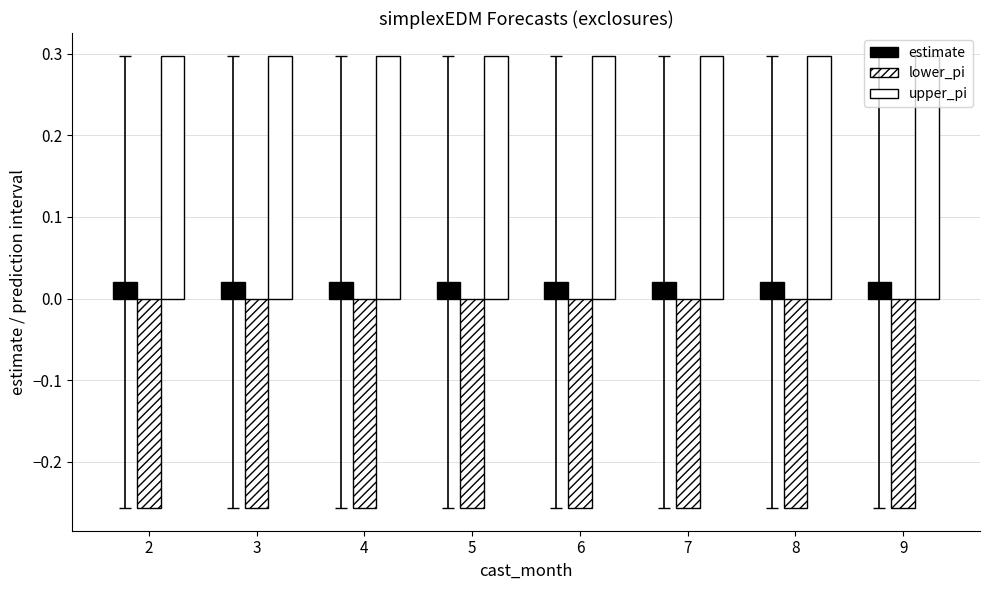

Which series has the largest range (max minus min)?

estimate